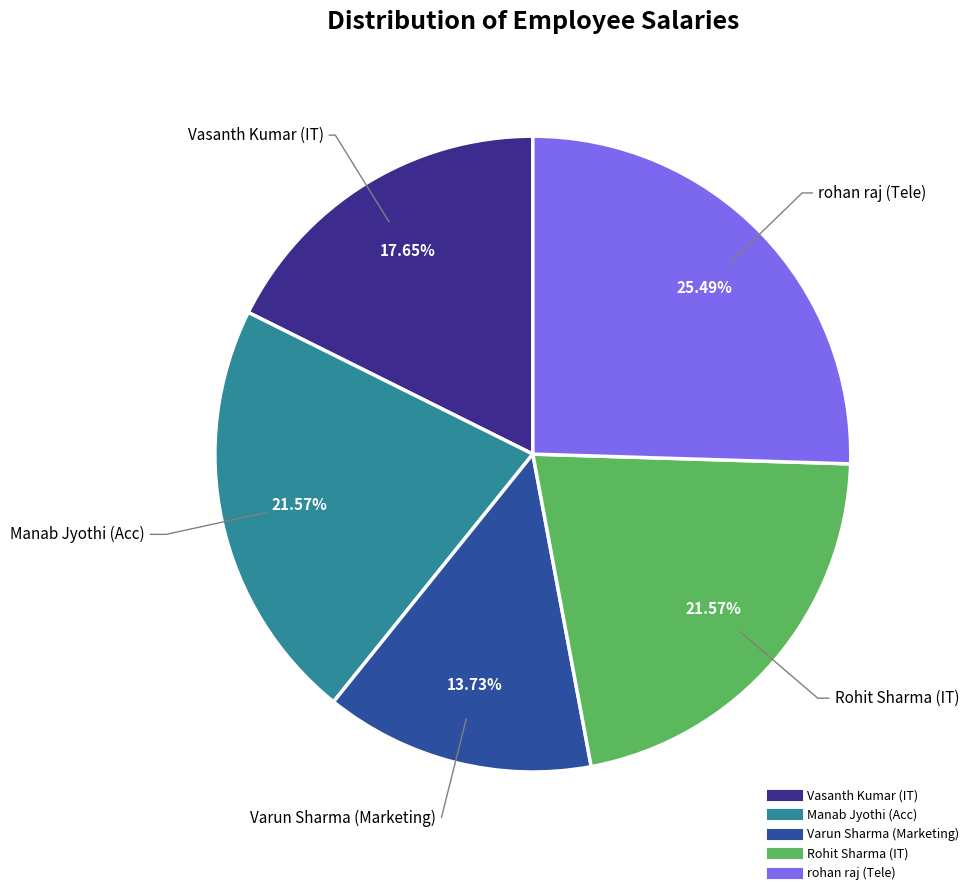

What percentage do Vasanth Kumar (IT) and rohan raj (Tele) together represent?

43.1%